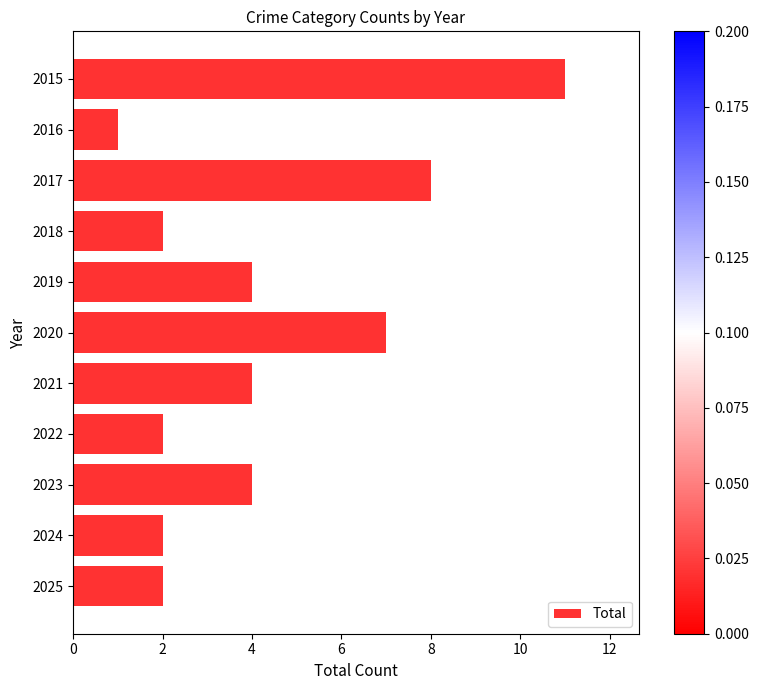

What is the sum of all values?

47